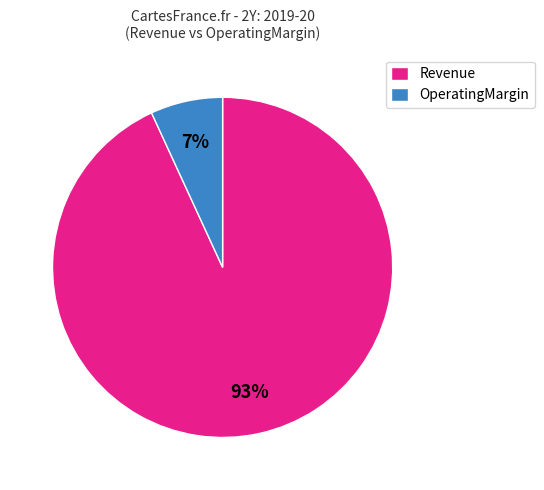

How many segments does this pie chart have?

2